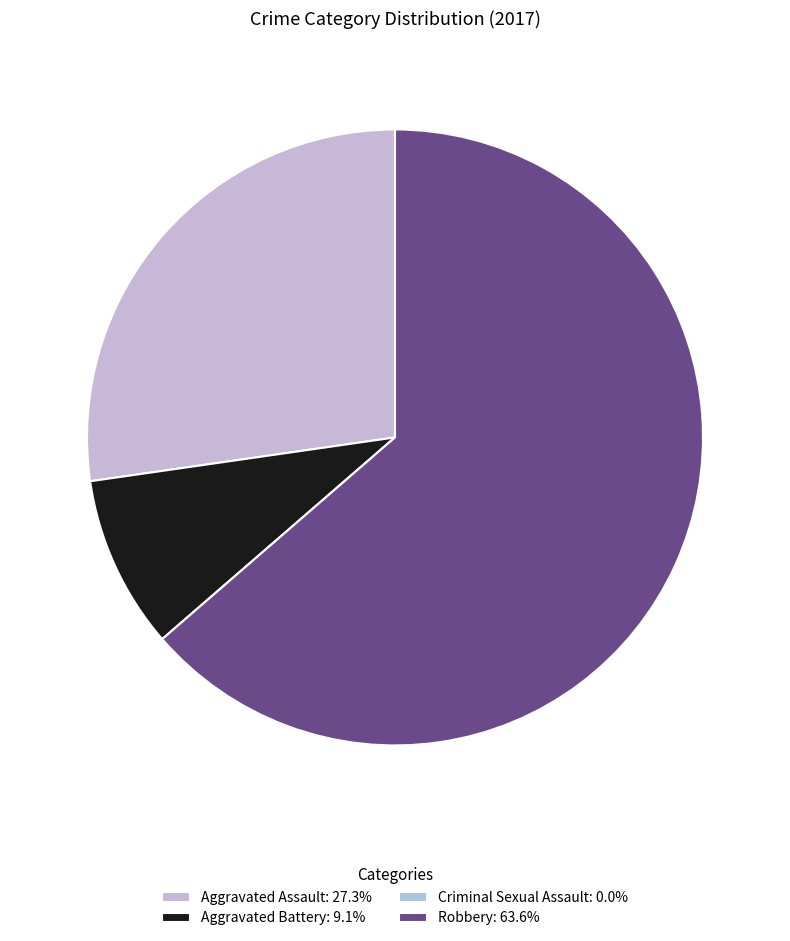

What is the largest slice in the pie chart?

Robbery